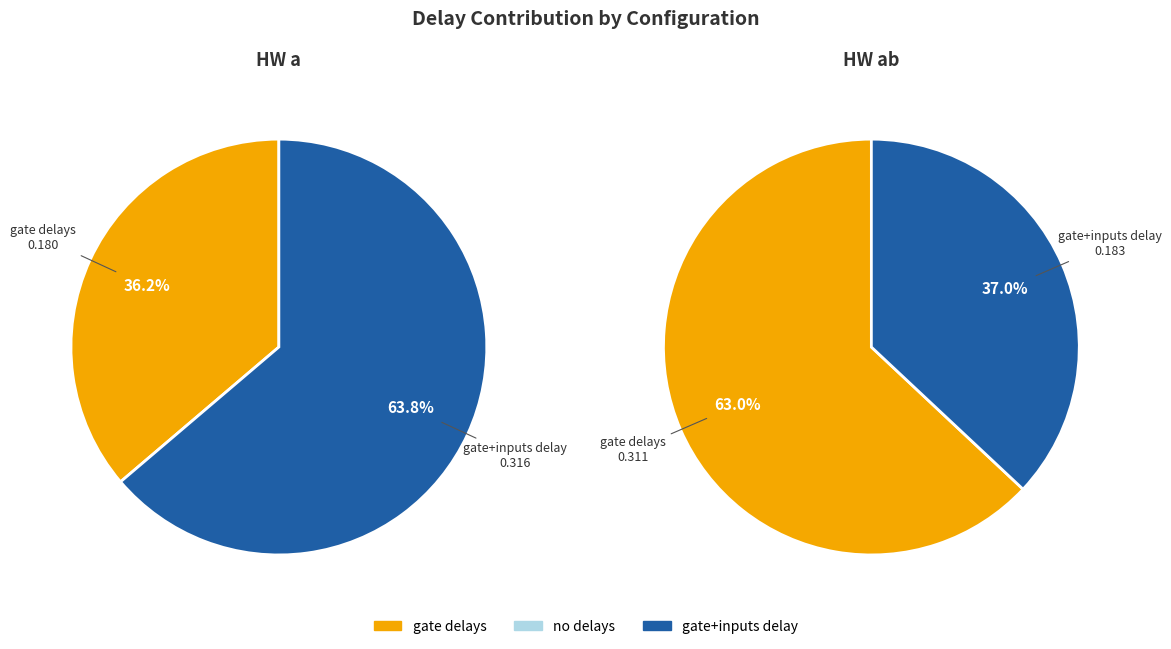

Which category accounts for the majority?

gate+inputs delay